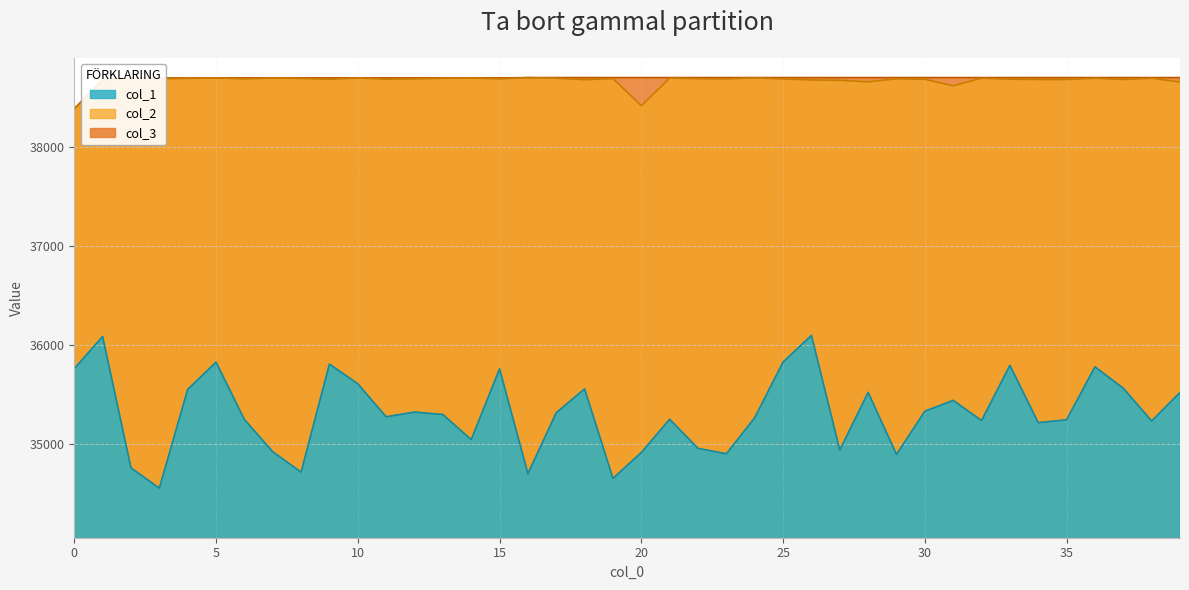

Read the col_1 value at 30.

35335